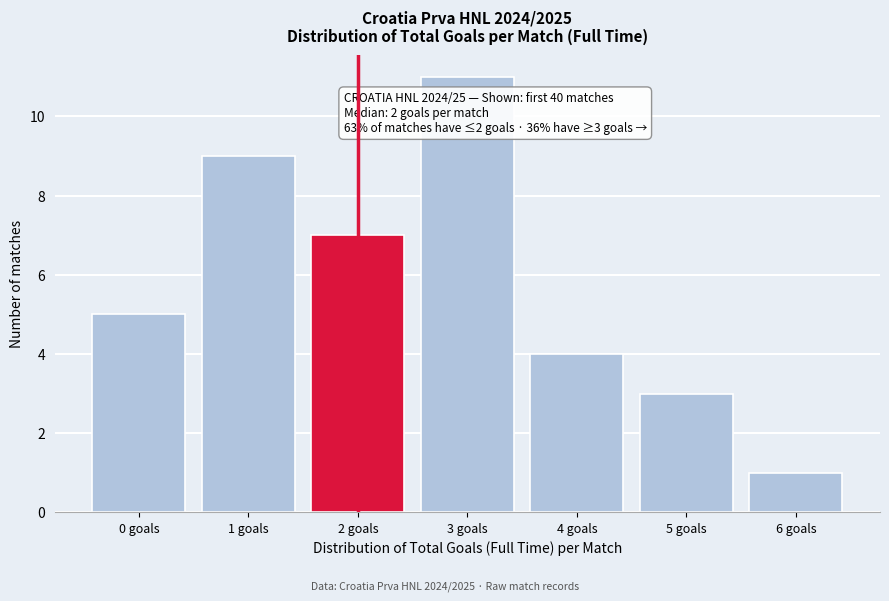

Reading left to right, list all the values displayed in this chart.

5	9	7	11	4	3	1